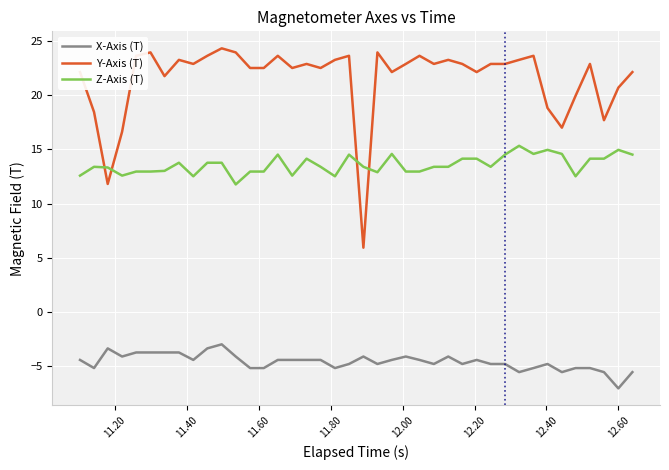

What is the minimum value shown in the chart?

-7.0